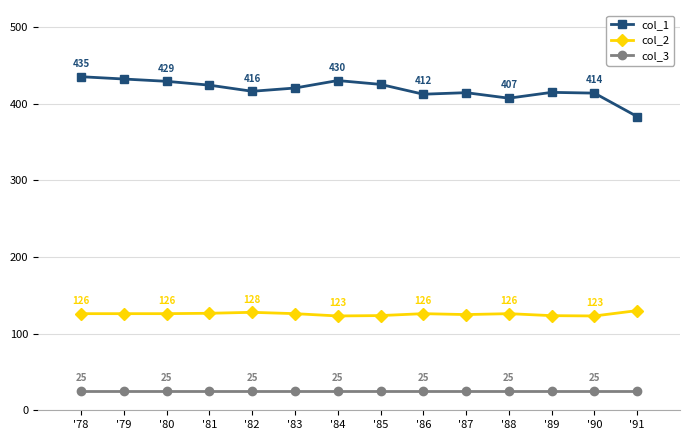

What is the value of the col_2 point at the 12th from the left?

123.4